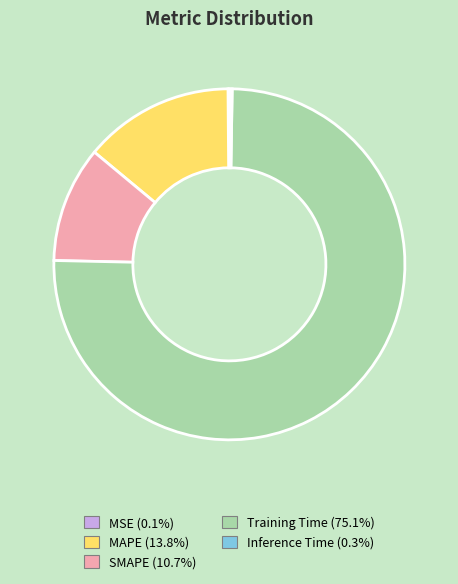

Is it true that SMAPE is 11% of the pie?

True